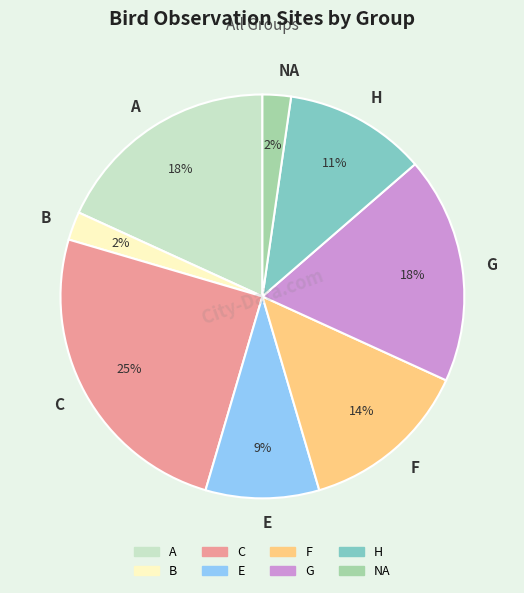

What is the largest slice in the pie chart?

C